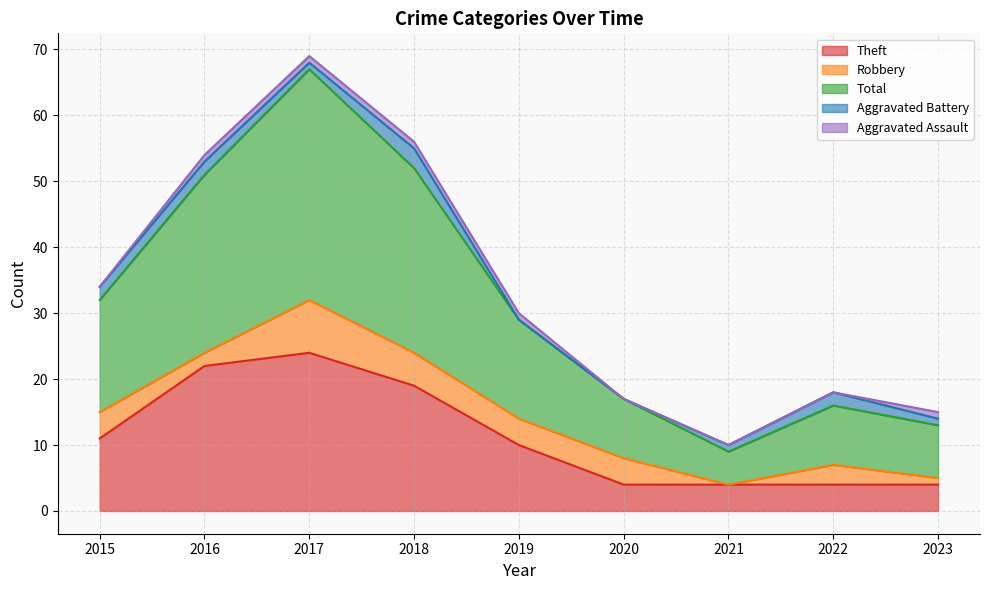

Reading left to right, what are all the values shown in this chart?

Theft: 2015=11	2016=22	2017=24	2018=19	2019=10	2020=4	2021=4	2022=4	2023=4
Robbery: 2015=4	2016=2	2017=8	2018=5	2019=4	2020=4	2021=0	2022=3	2023=1
Total: 2015=17	2016=27	2017=35	2018=28	2019=15	2020=9	2021=5	2022=9	2023=8
Aggravated Battery: 2015=2	2016=2	2017=1	2018=3	2019=0	2020=0	2021=1	2022=2	2023=1
Aggravated Assault: 2015=0	2016=1	2017=1	2018=1	2019=1	2020=0	2021=0	2022=0	2023=1